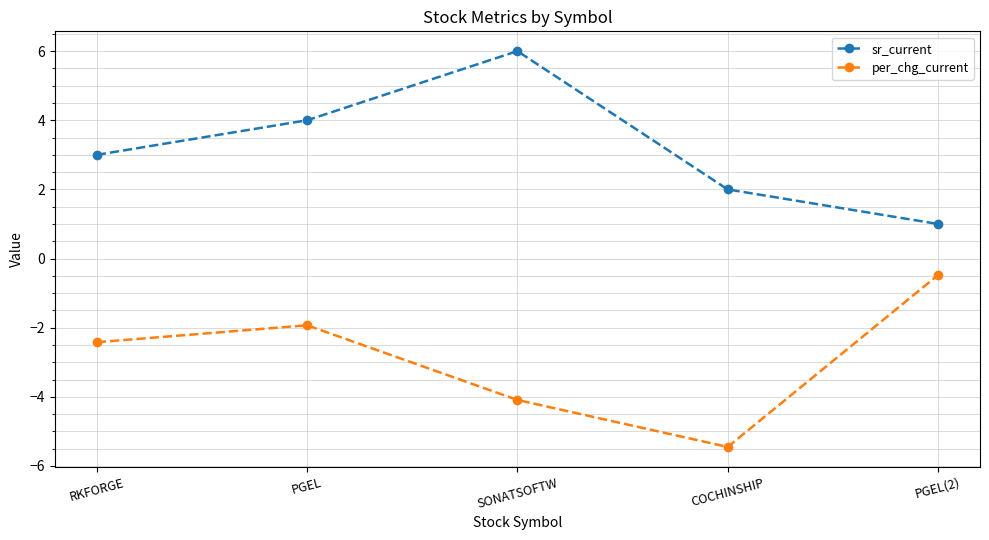

Where does the per_chg_current series first go above -2?

PGEL